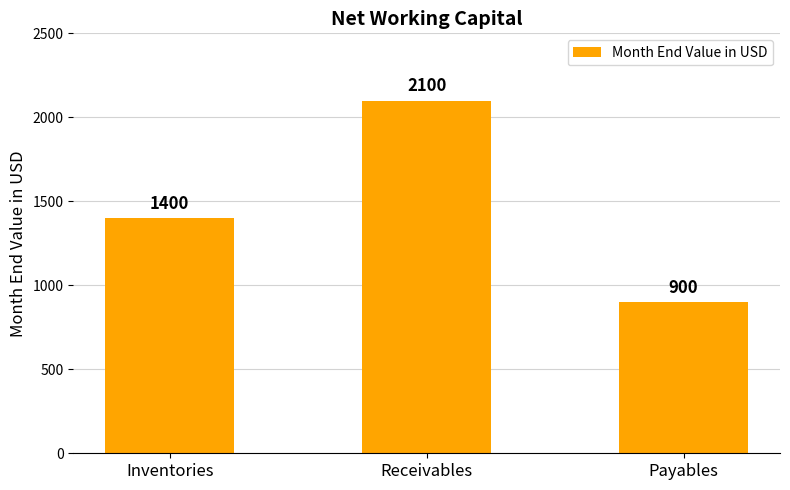

Reading left to right, extract all data points from this chart.

Inventories=1400	Receivables=2100	Payables=900